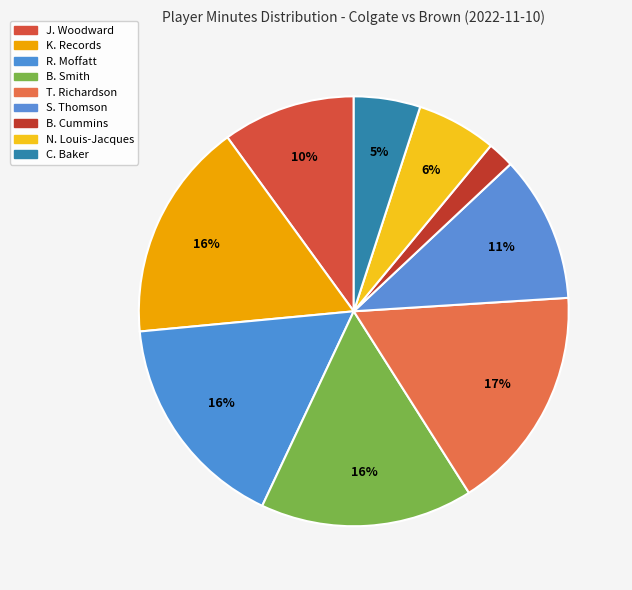

How many segments does this pie chart have?

9